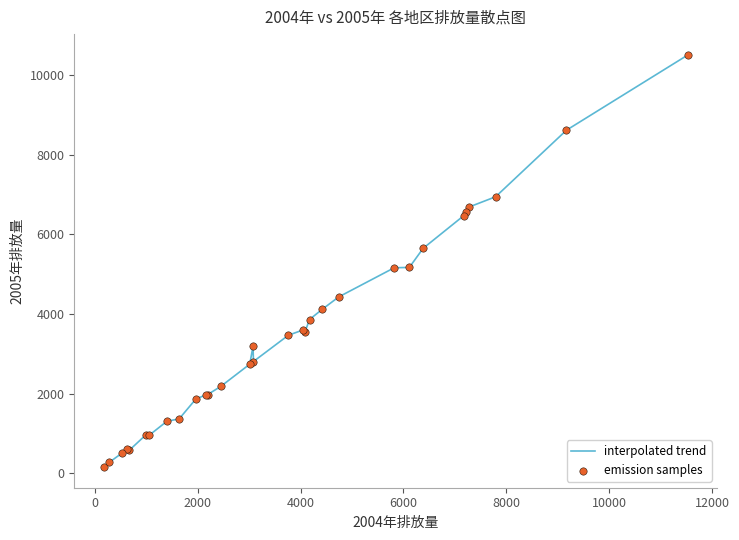

What is the difference between the maximum and minimum values?

10365.2